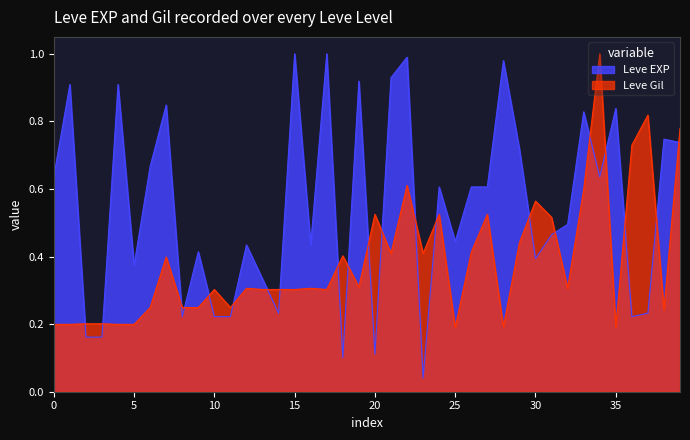

How many data points does each series have?

40